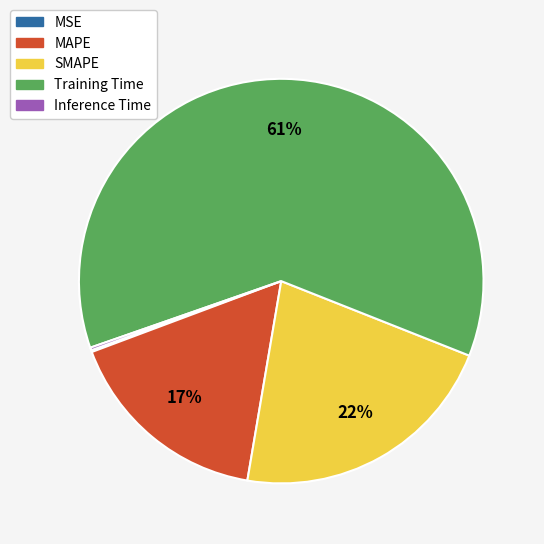

To the nearest percent, what is the difference between the largest and smallest slice percentages?

61%